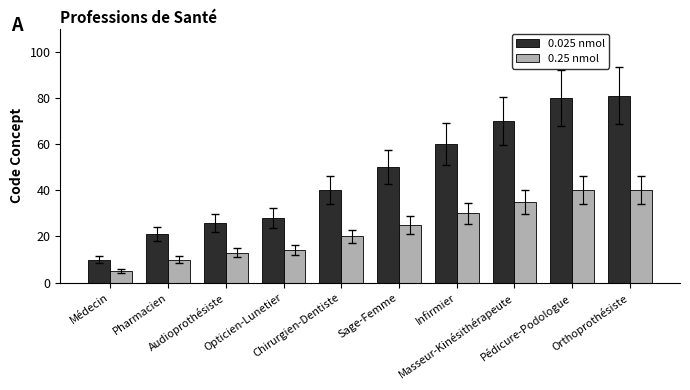

Reading left to right, what are all the values shown in this chart?

0.025 nmol: 10	21	26	28	40	50	60	70	80	81
0.25 nmol: 5	10	13	14	20	25	30	35	40	40